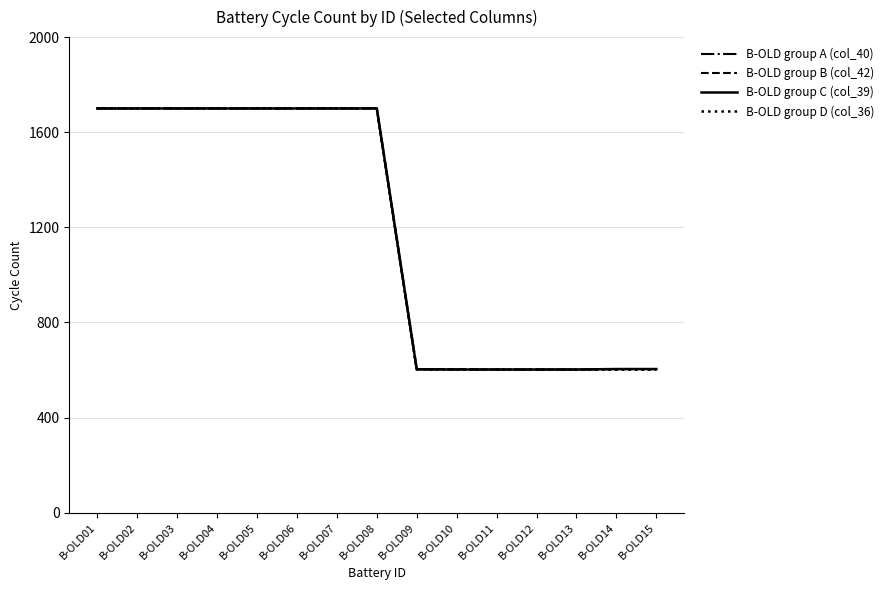

What is the maximum value shown in the chart?

1701